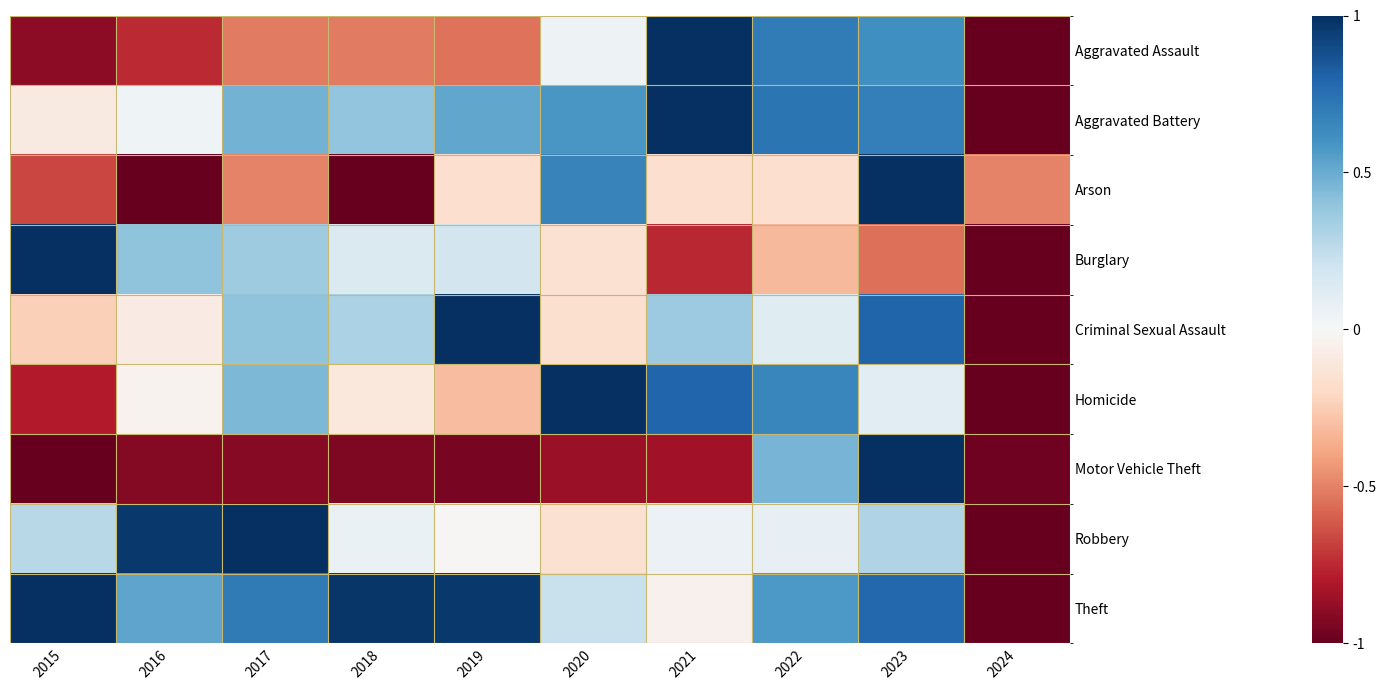

Between 2017 and 2020, which series saw the biggest shift?

Arson